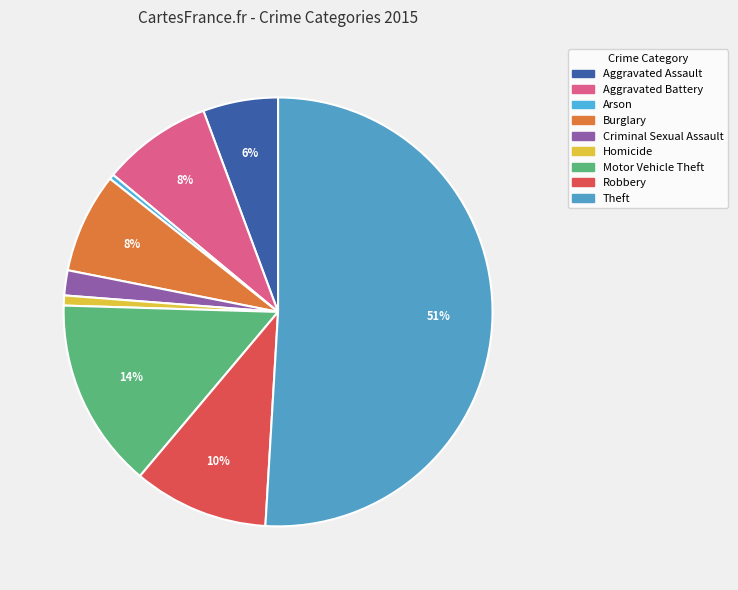

Combined, do Theft and Aggravated Assault account for over 50%?

Yes